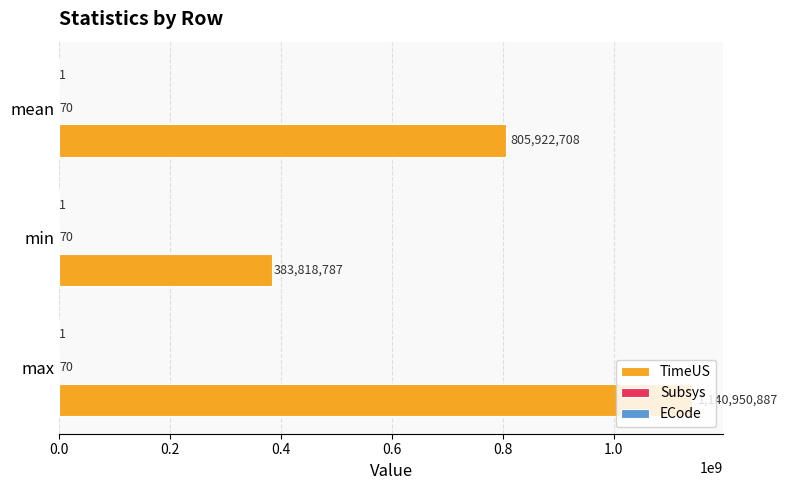

What is the total value across all series at max?

1140950958